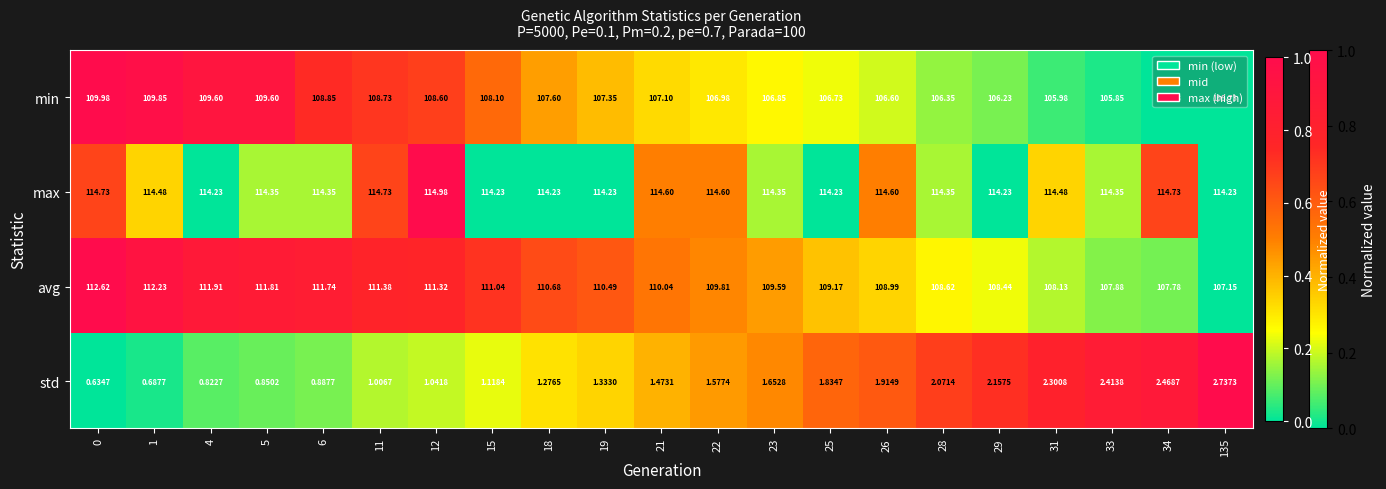

Between 19 and 29, which series saw the biggest shift?

avg